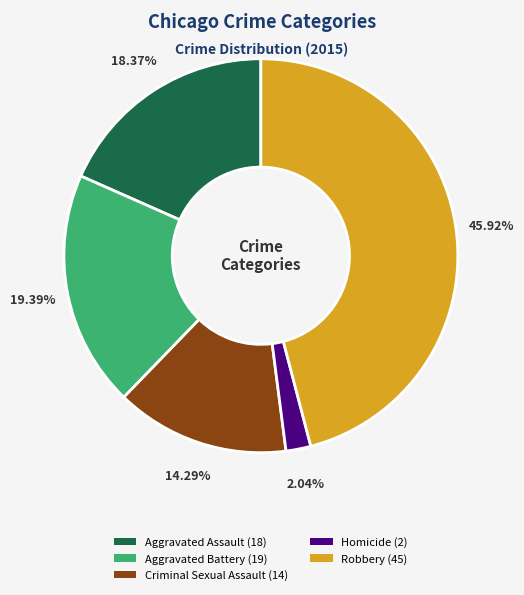

What percentage do Homicide and Robbery together represent?

48.0%